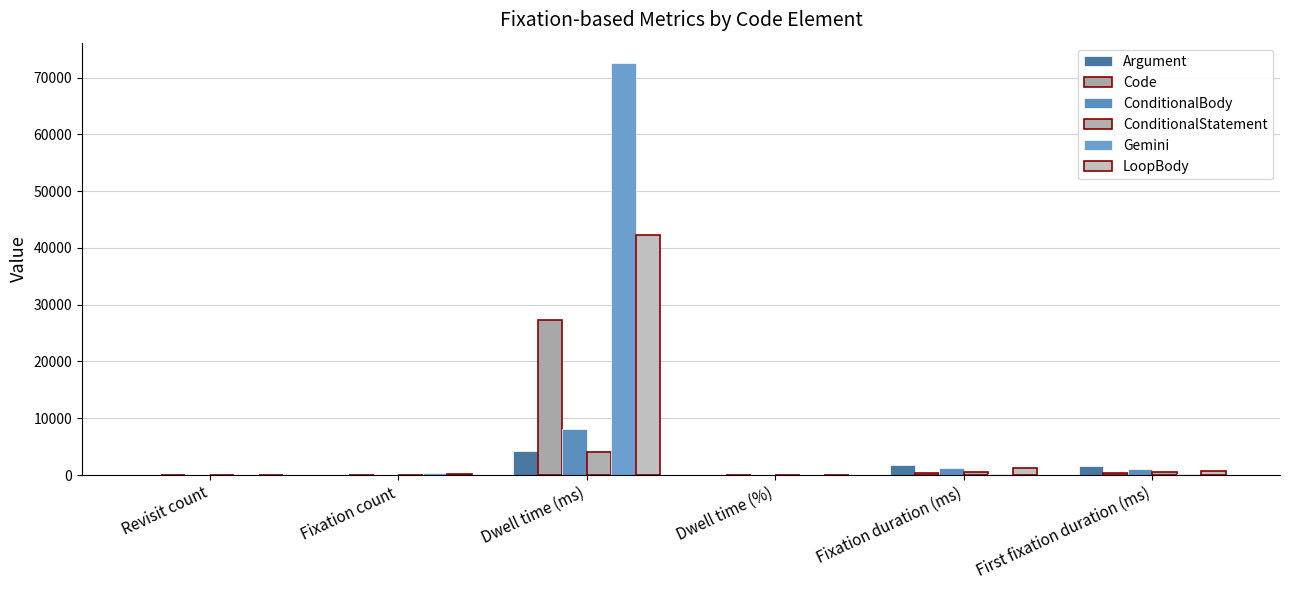

What is the label of the 4th bar from the left?

Dwell time (%)